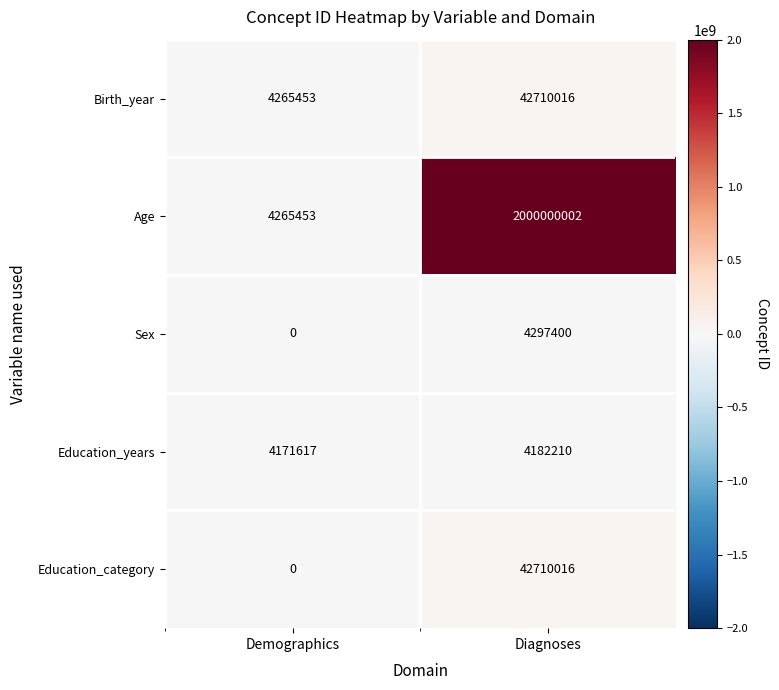

What is the sum of all Education_category values?

42710016